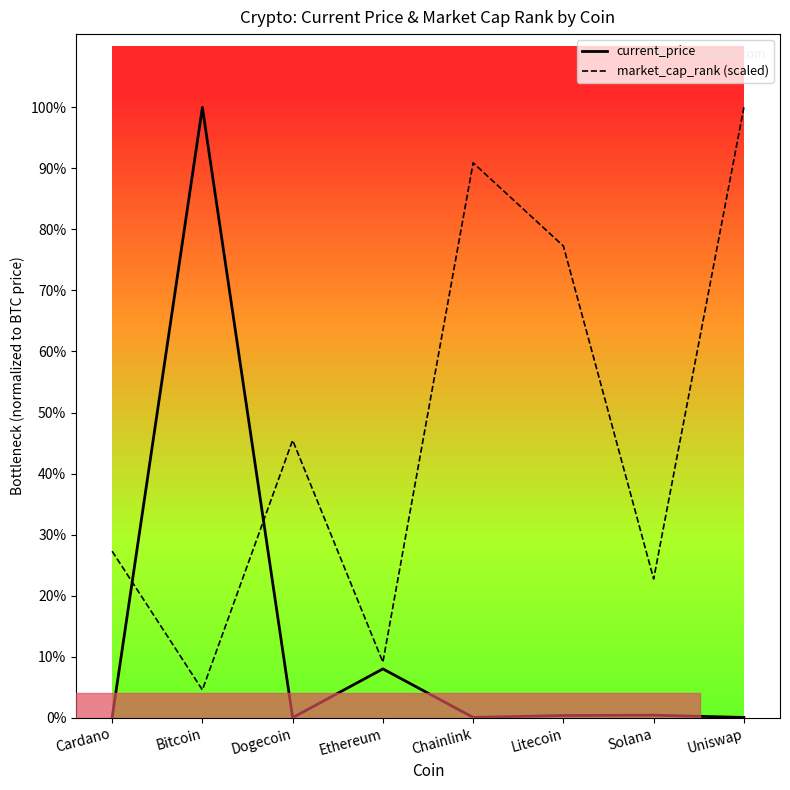

Between Ethereum and Cardano, which is larger?

Ethereum